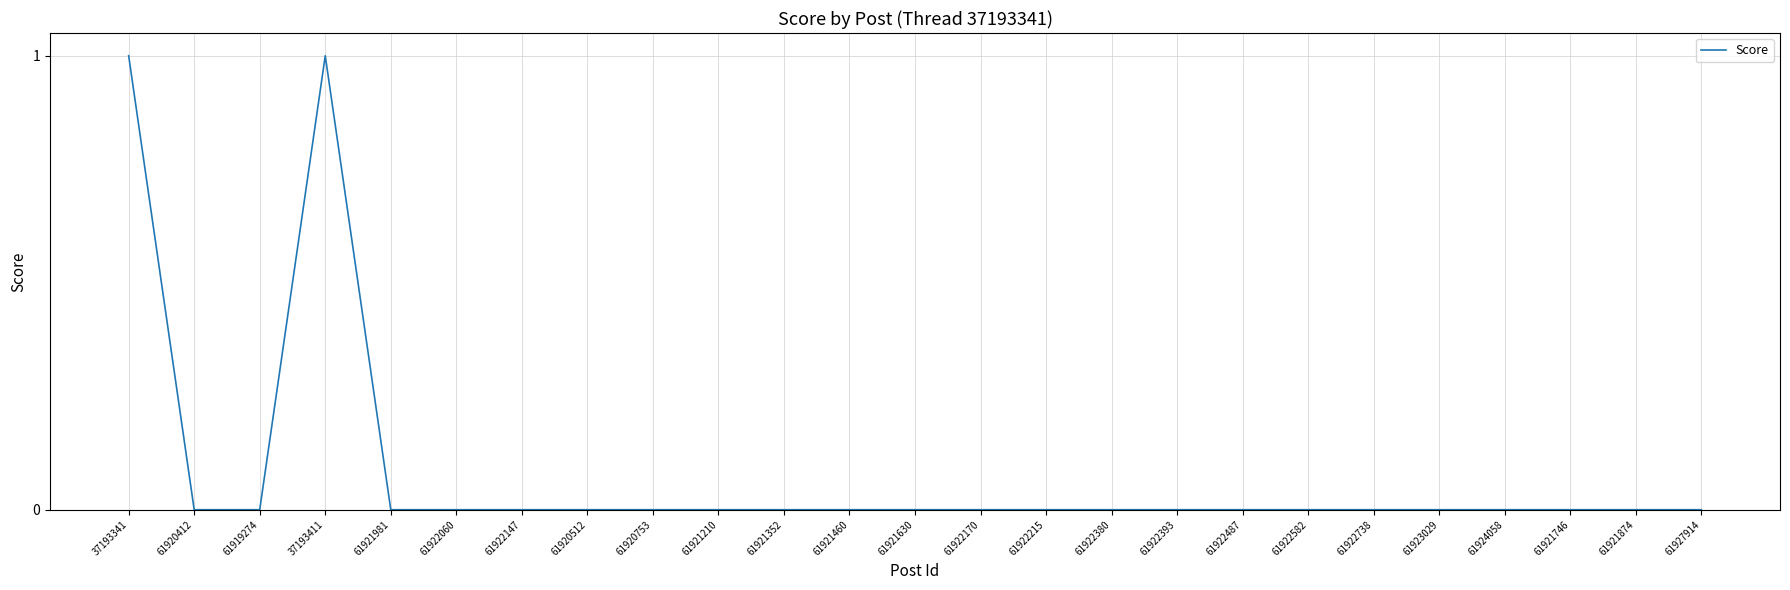

What position from the left is 61921981?

5